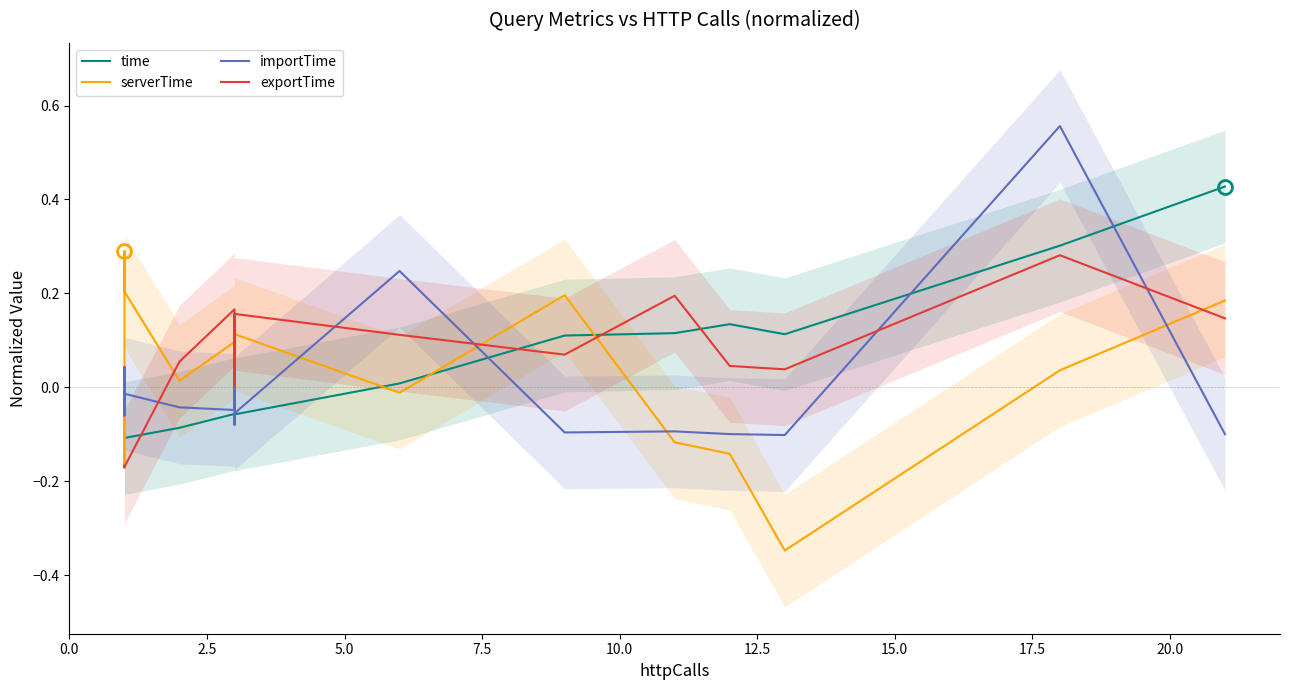

What position from the left is 15.0?

7